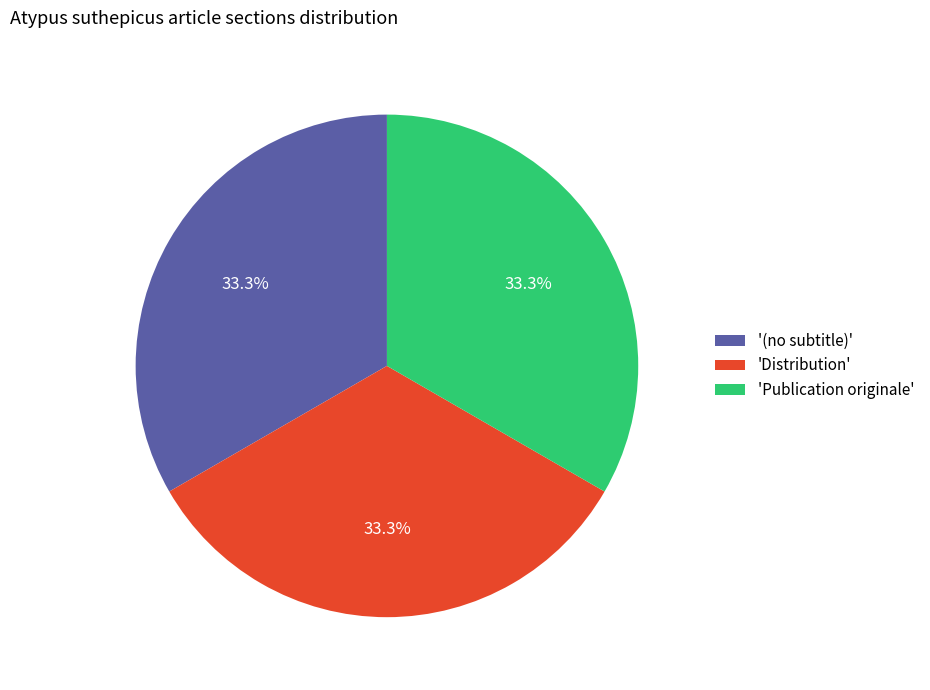

Approximately how many times larger is the value at 'Publication originale' compared to '(no subtitle)'?

1.0